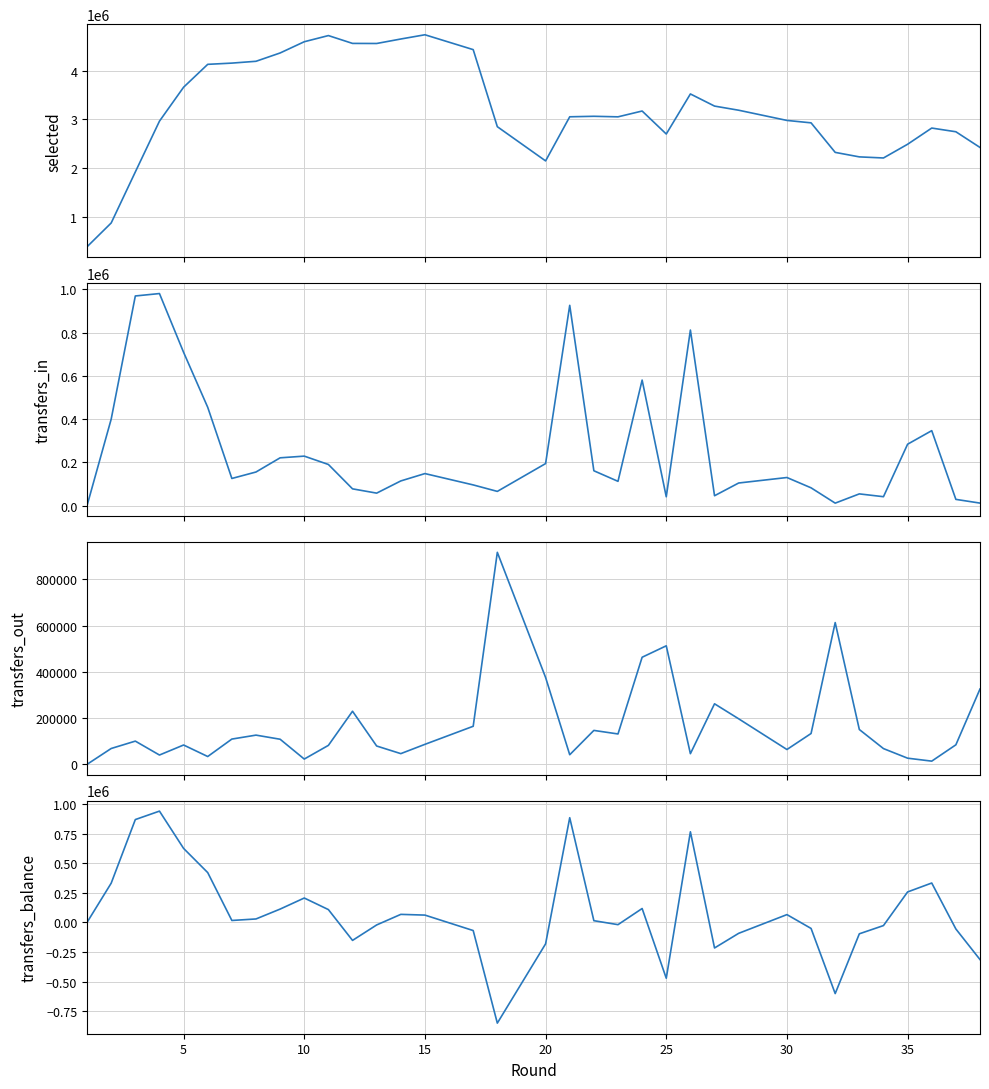

How many values in the transfers_balance series exceed 61358?

18